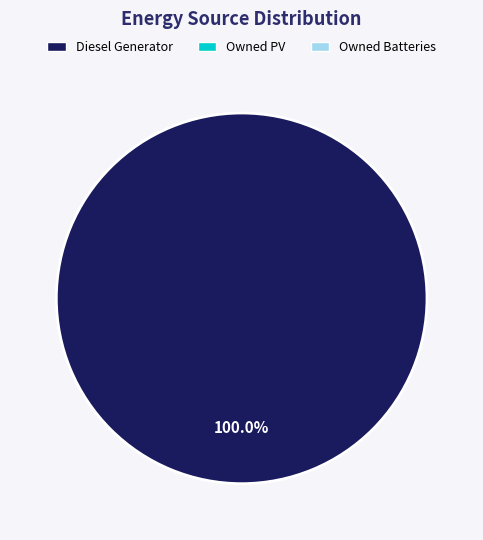

Does any single category account for the majority?

Yes